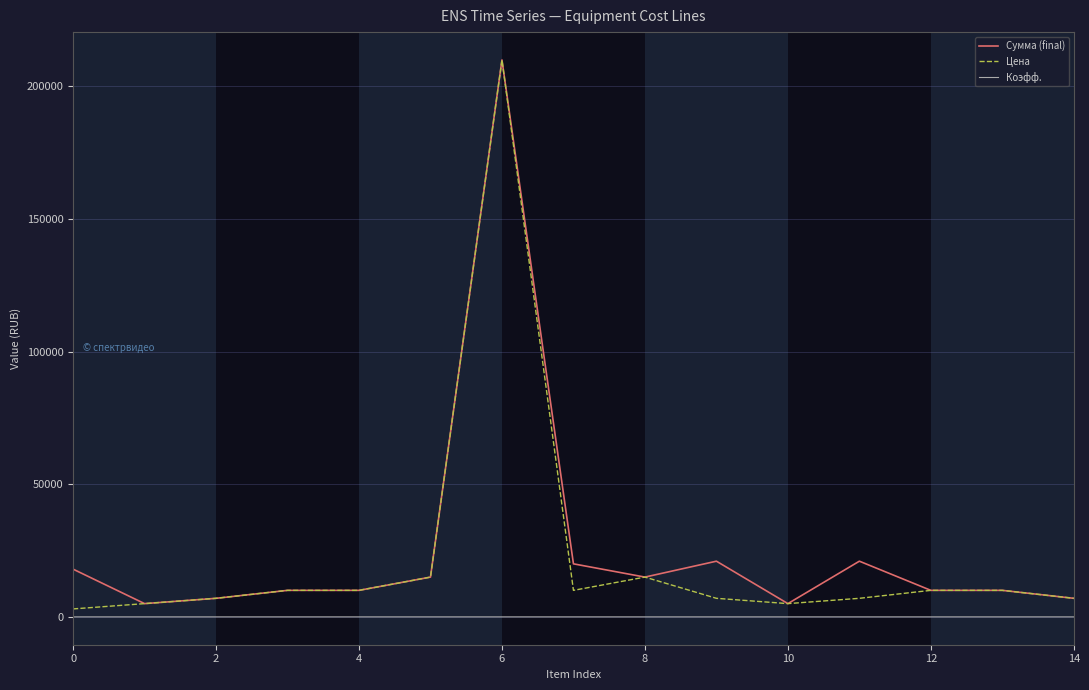

True or false: Сумма (final) and Коэфф. intersect in this chart.

False